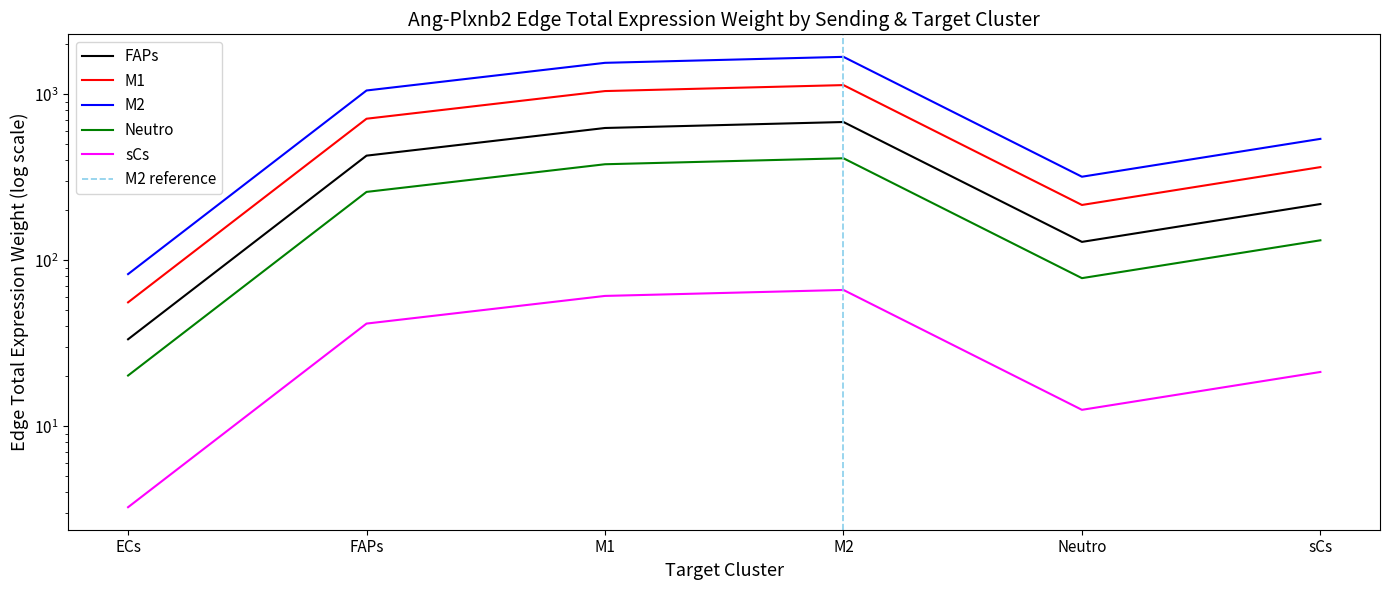

True or false: Edge avg expr derived spec has more than 2 points higher than both neighbors.

False